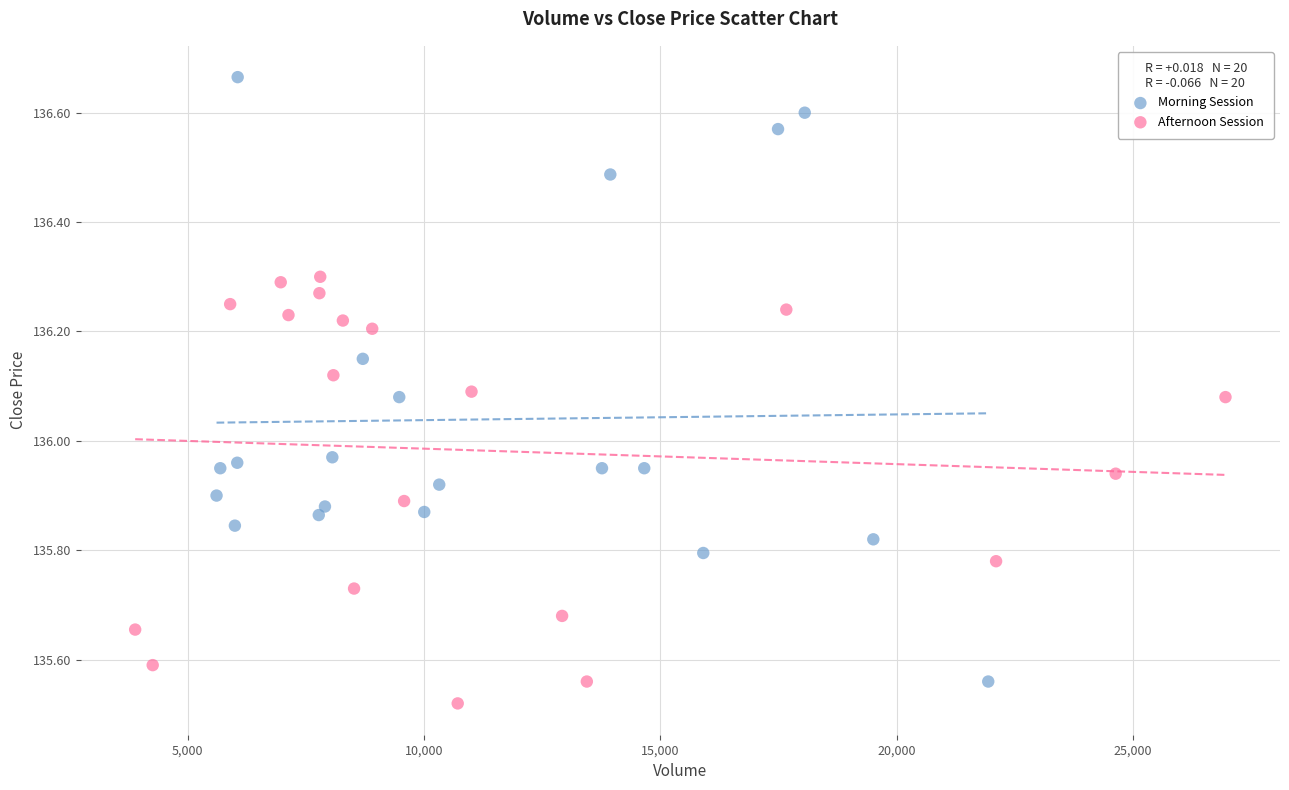

Which series has the widest spread of Y values?

Morning Session